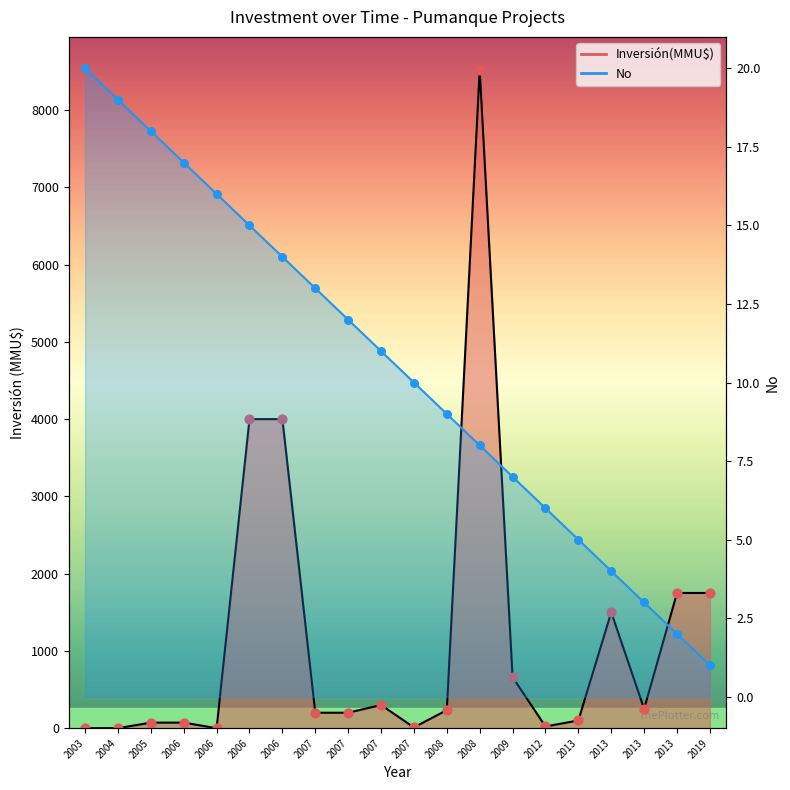

Is the value of Inversión(MMU$) line at 2007 greater than the value of No line at 2007?

Yes